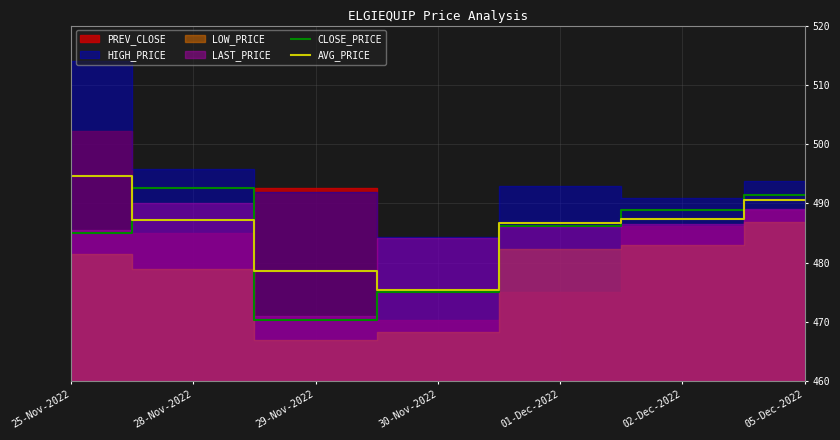

The value of AVG_PRICE at 29-Nov-2022 is 478.7. True or false?

True